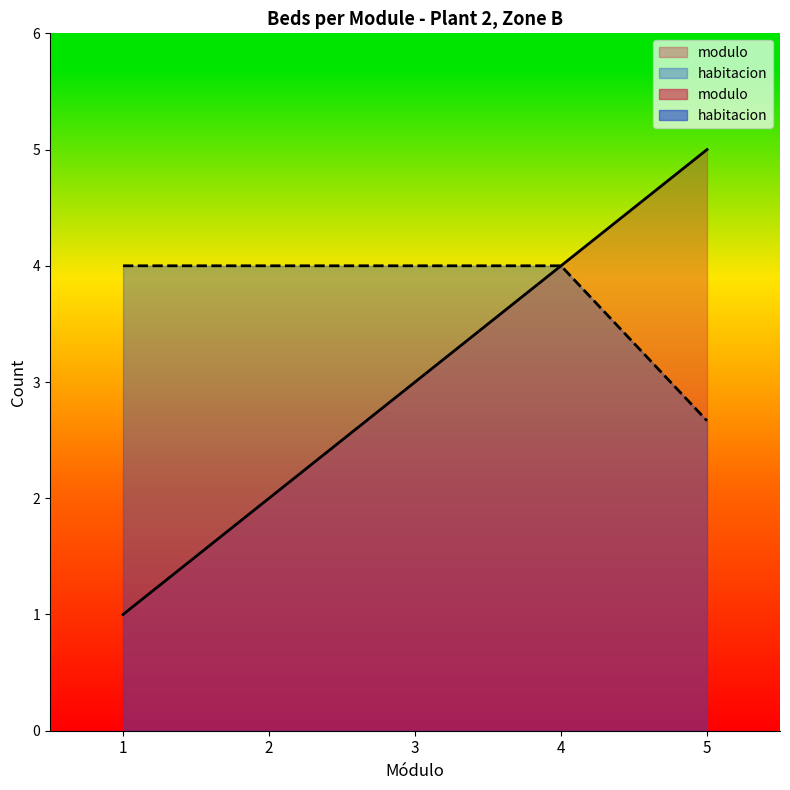

What is the approximate value of modulo at 3?

3.0